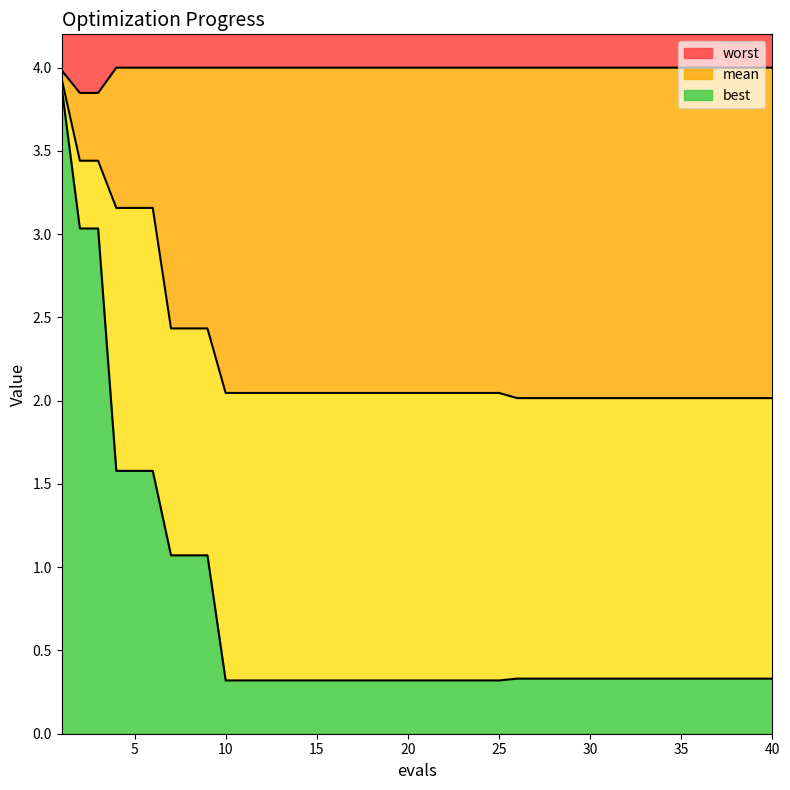

Does the chart display data point markers on the line(s)?

No